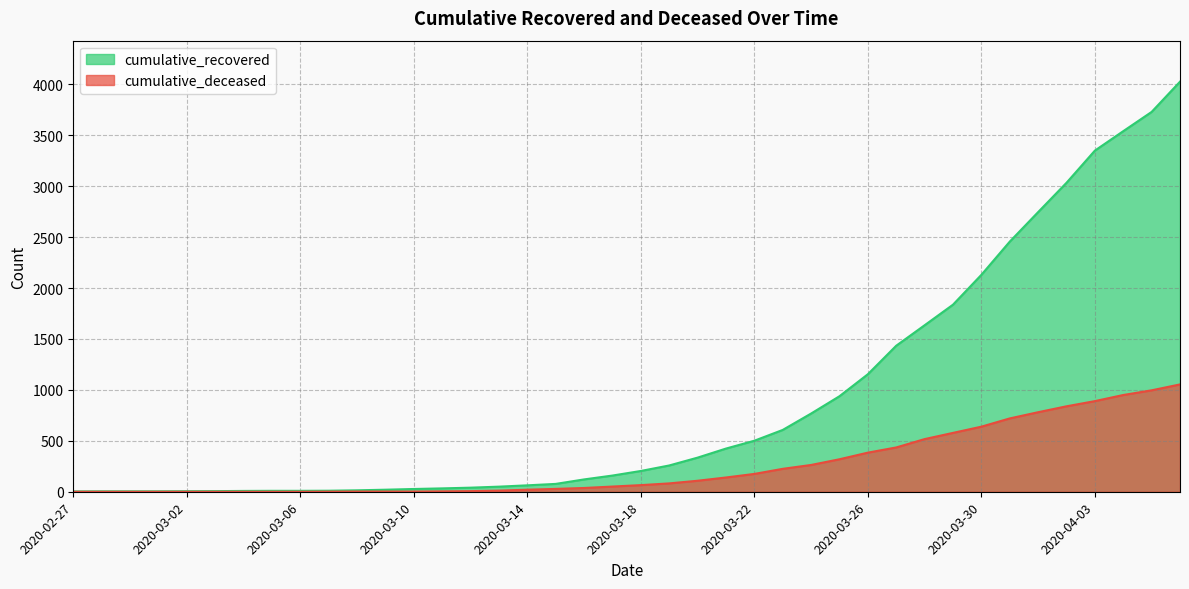

Which series has the largest total across all categories?

cumulative_recovered